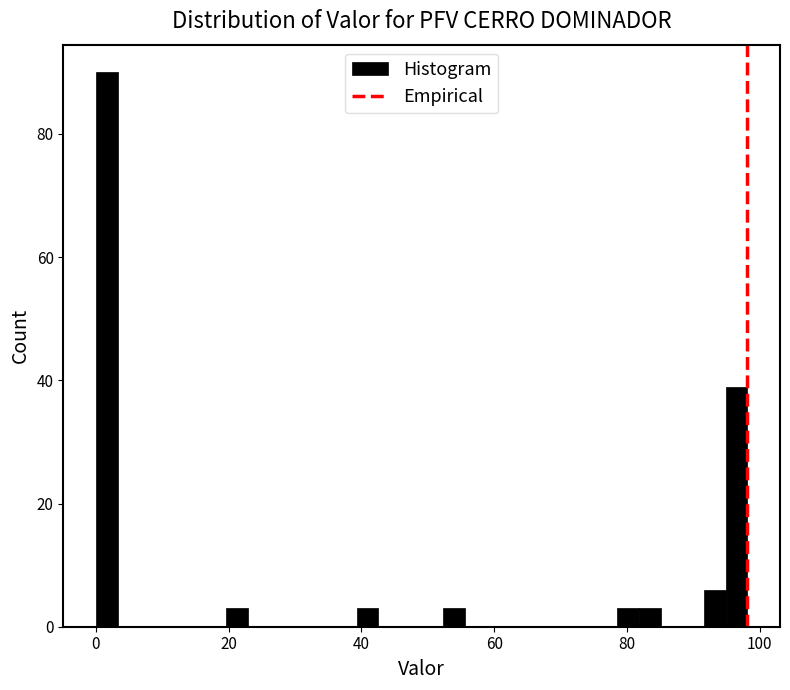

Read against the x-axis, roughly where is the centre of the tallest bar?

2